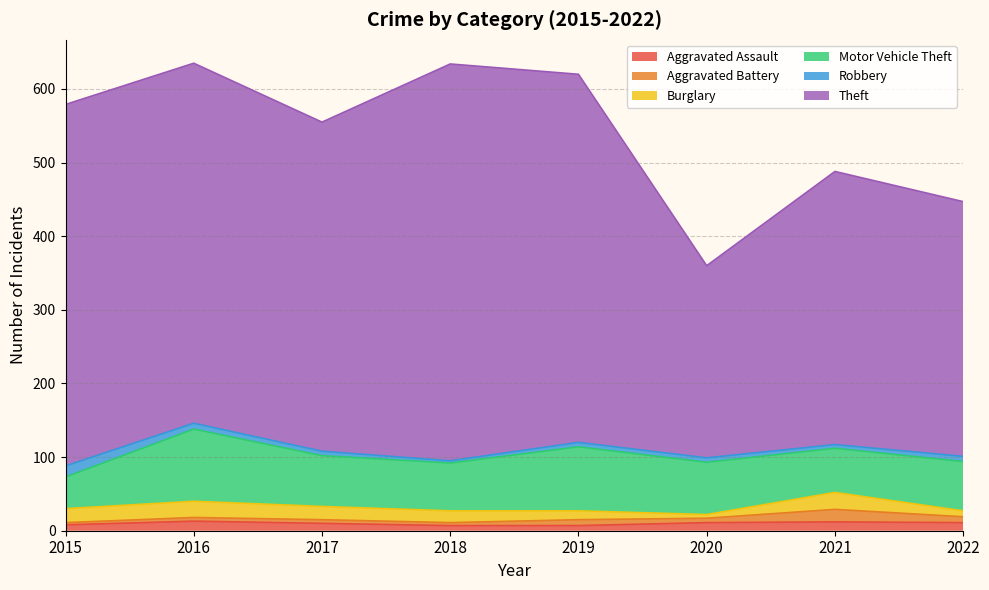

What is the value of the Burglary point at the 2nd from the left?

22